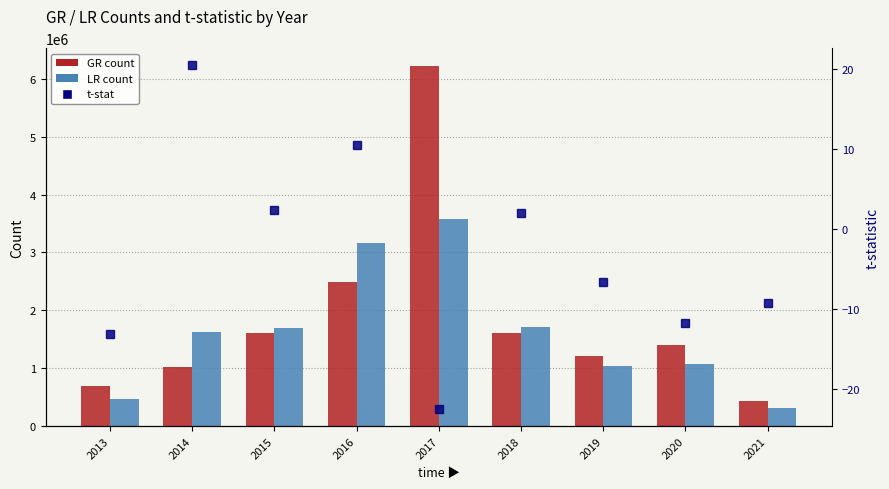

How many data points in LR are less than 1622630?

4